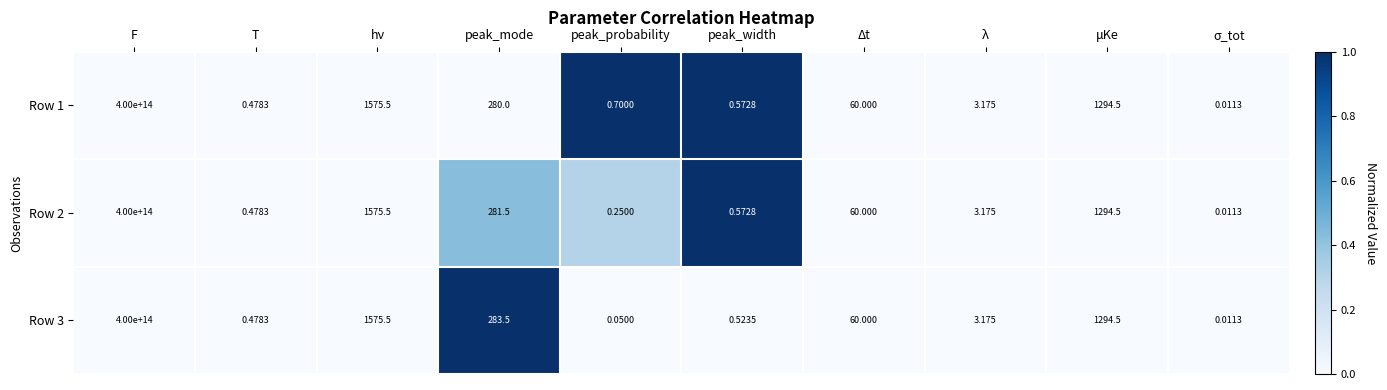

At which label does Row 2 first exceed 60?

F